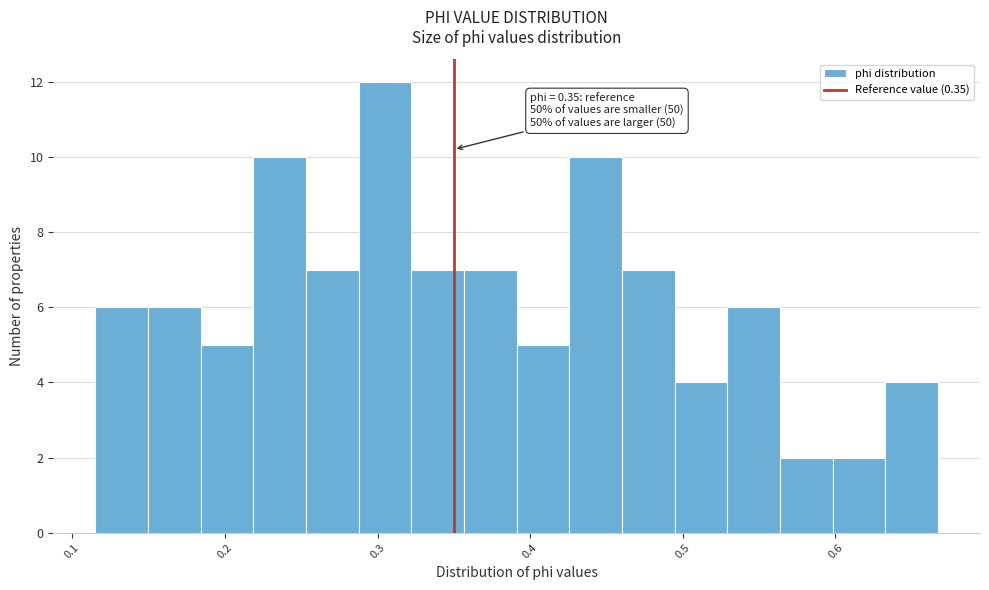

Read against the x-axis, roughly where is the centre of the tallest bar?

0.30